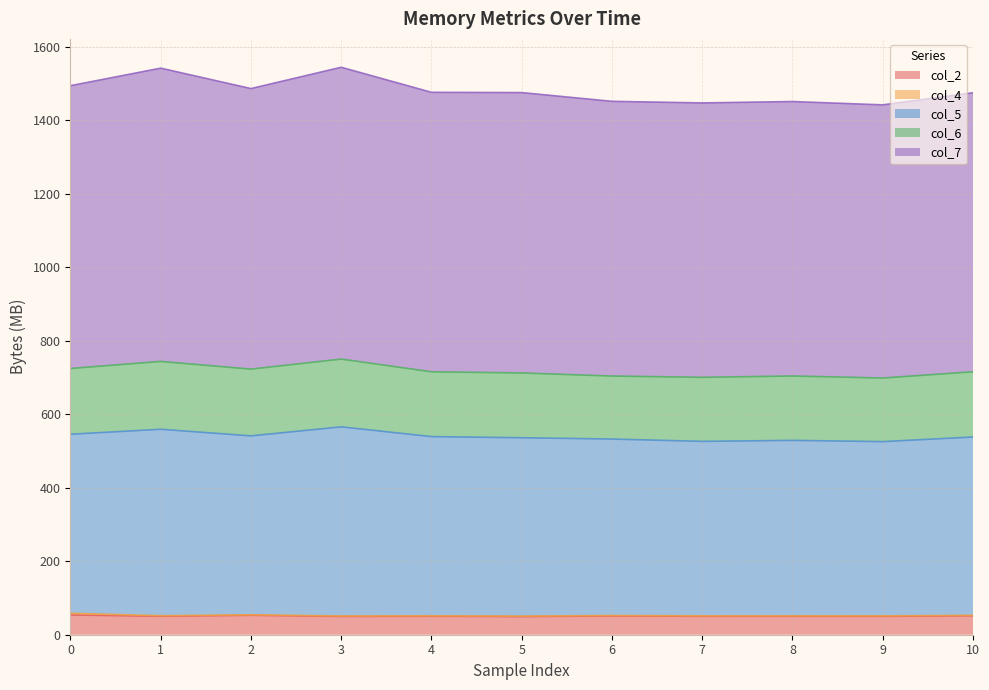

How many data points in col_5 are less than 537?

5